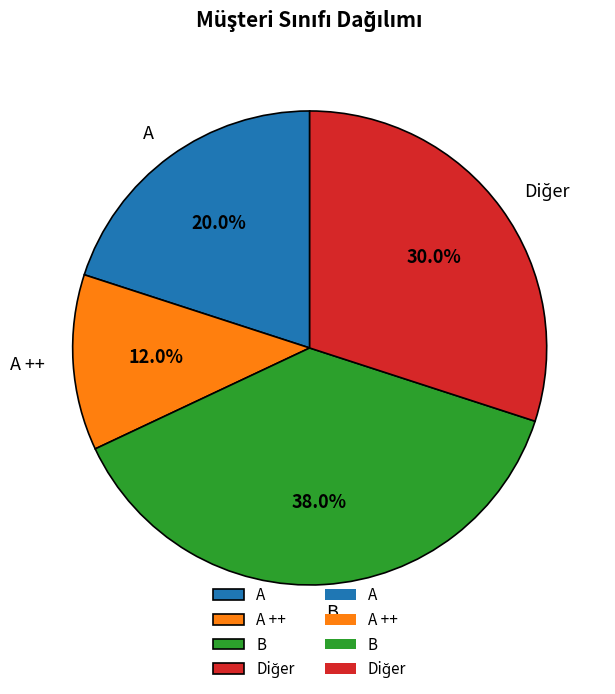

Between B and A, which is larger?

B